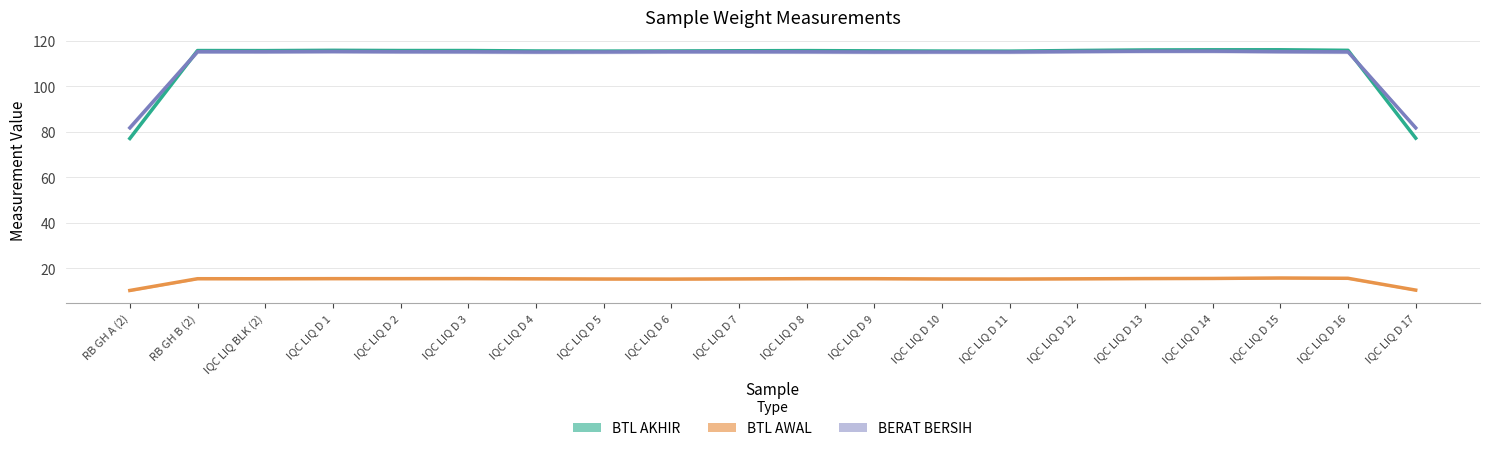

Is it true that BERAT BERSIH equals 49.0 at RB GH A (2)?

False